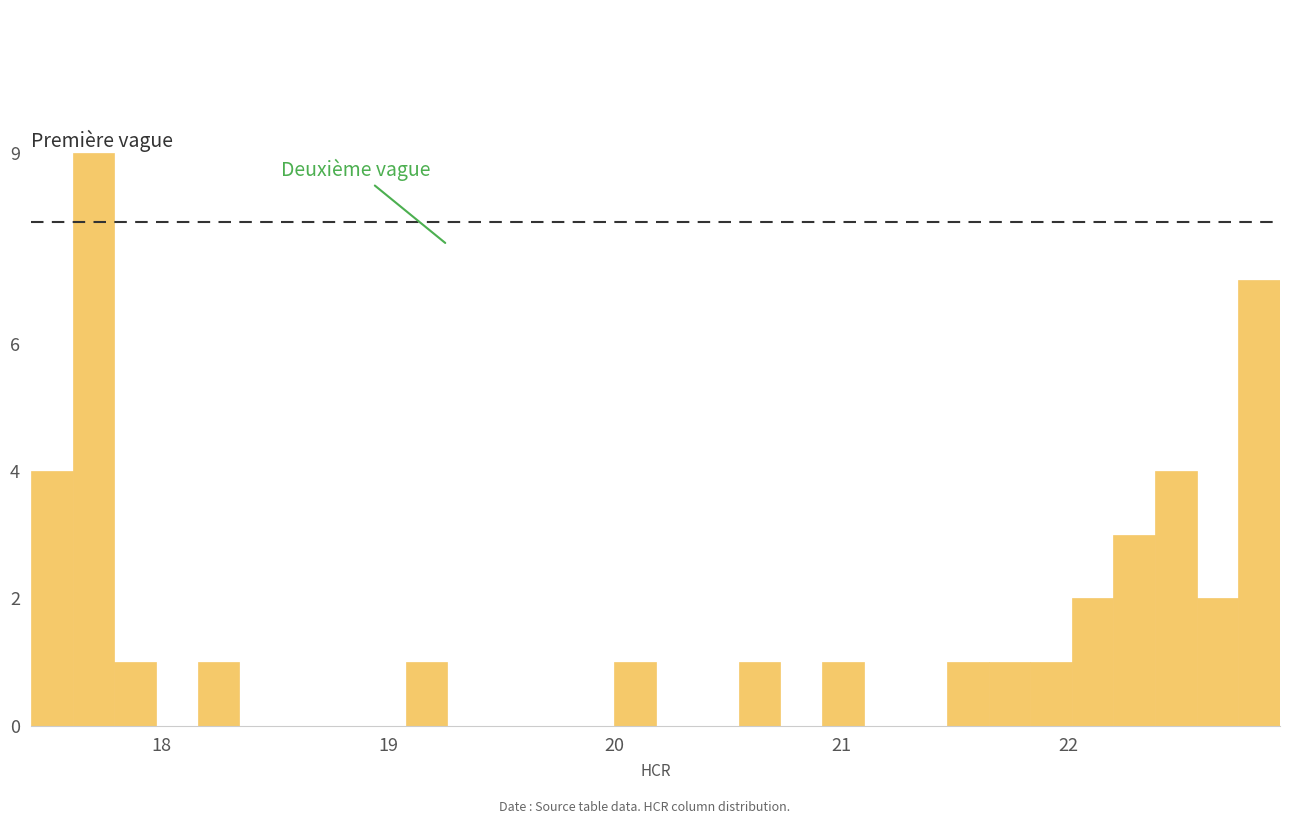

Around what value on the x-axis is the tallest bar? Give the approximate position of its centre, as read against the axis.

17.7